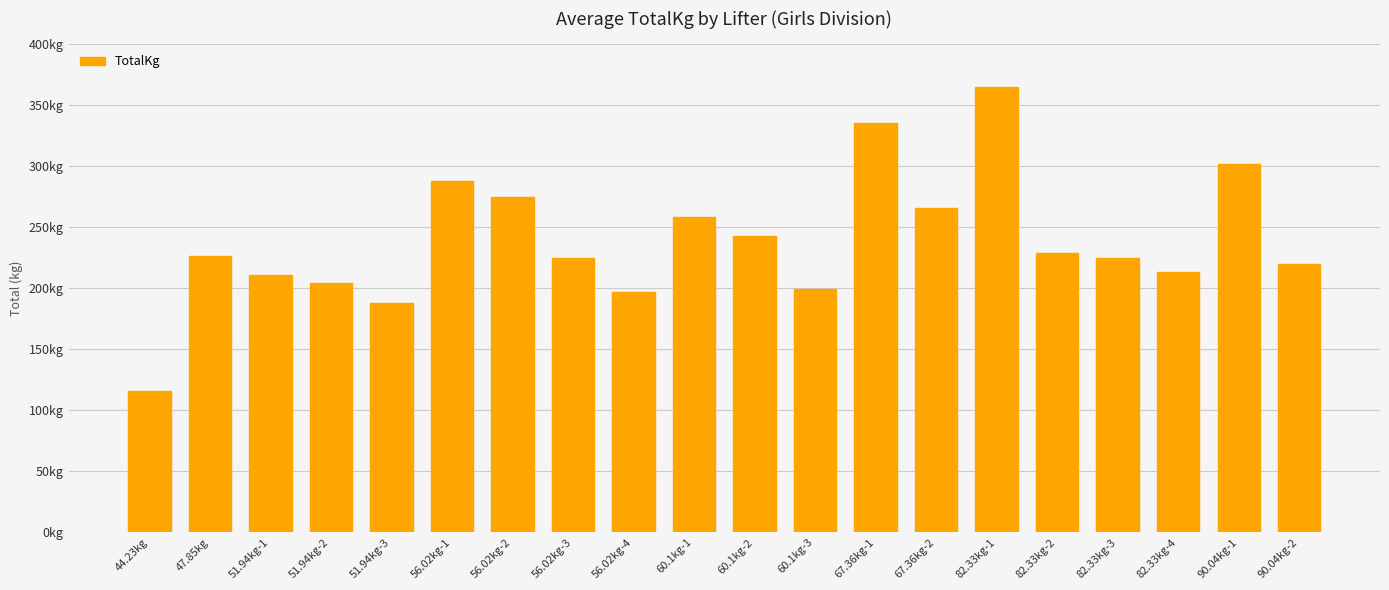

Reading right to left, what are all the values shown in this chart?

90.04kg-2=220.0	90.04kg-1=301.6	82.33kg-4=213.2	82.33kg-3=224.5	82.33kg-2=229.1	82.33kg-1=365.1	67.36kg-2=265.4	67.36kg-1=335.7	60.1kg-3=199.6	60.1kg-2=242.7	60.1kg-1=258.6	56.02kg-4=197.3	56.02kg-3=224.5	56.02kg-2=274.4	56.02kg-1=288.0	51.94kg-3=188.2	51.94kg-2=204.1	51.94kg-1=210.9	47.85kg=226.8	44.23kg=115.7